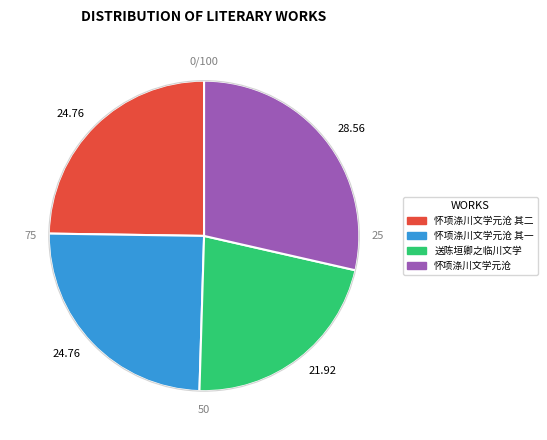

The 怀项涤川文学元沧 其二 slice represents 25% of the pie. True or false?

True